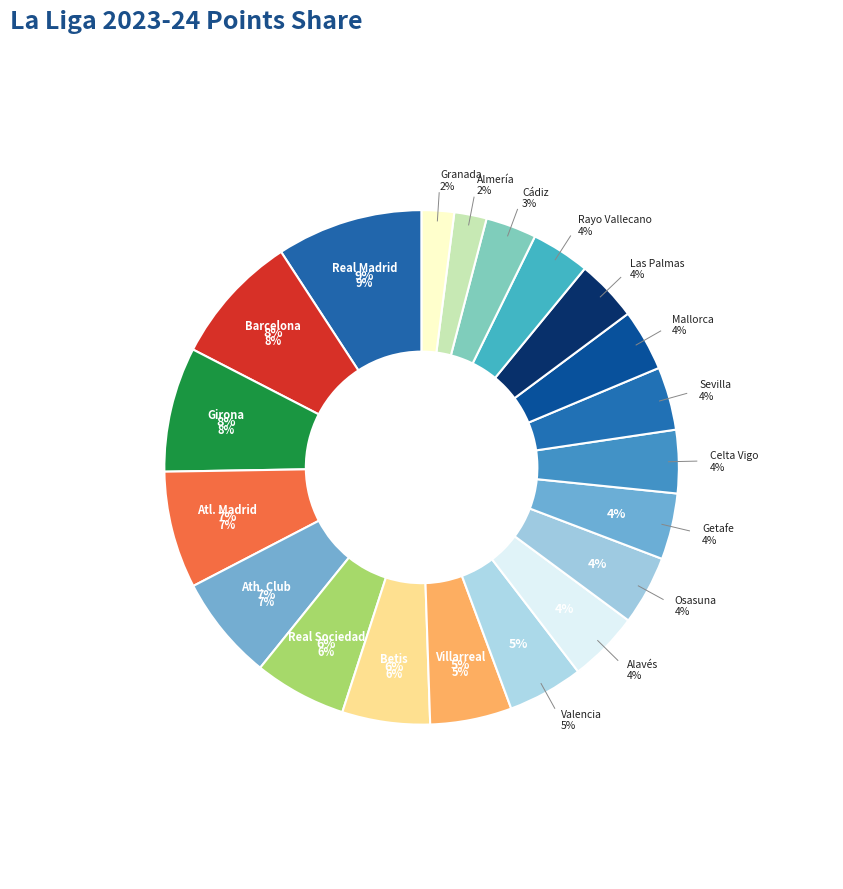

Which slice is the largest?

Real Madrid